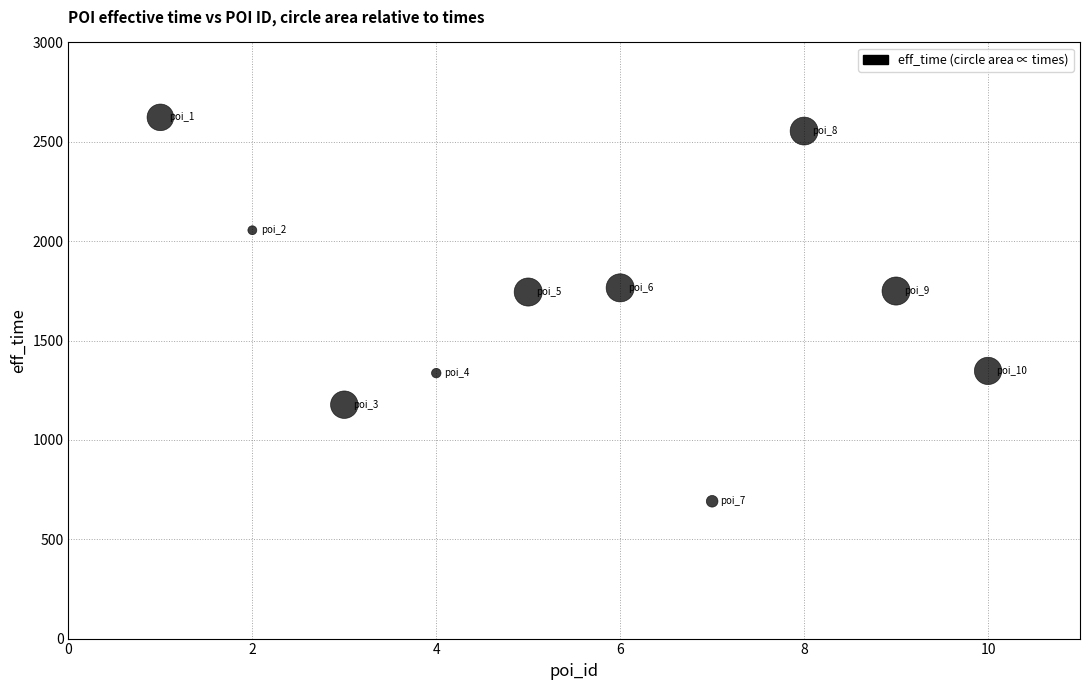

What is the range of Y values (max minus min)?

1932